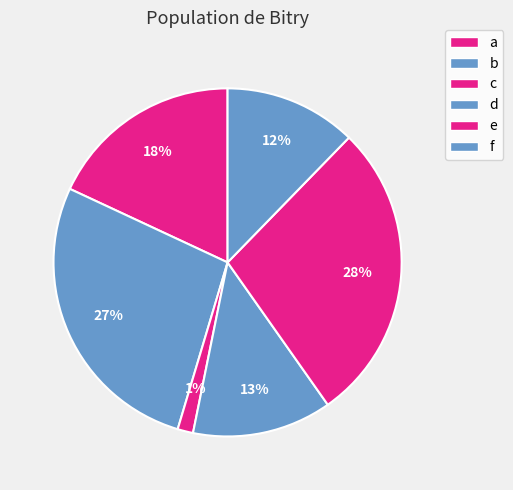

To the nearest percent, what portion does a represent?

18%